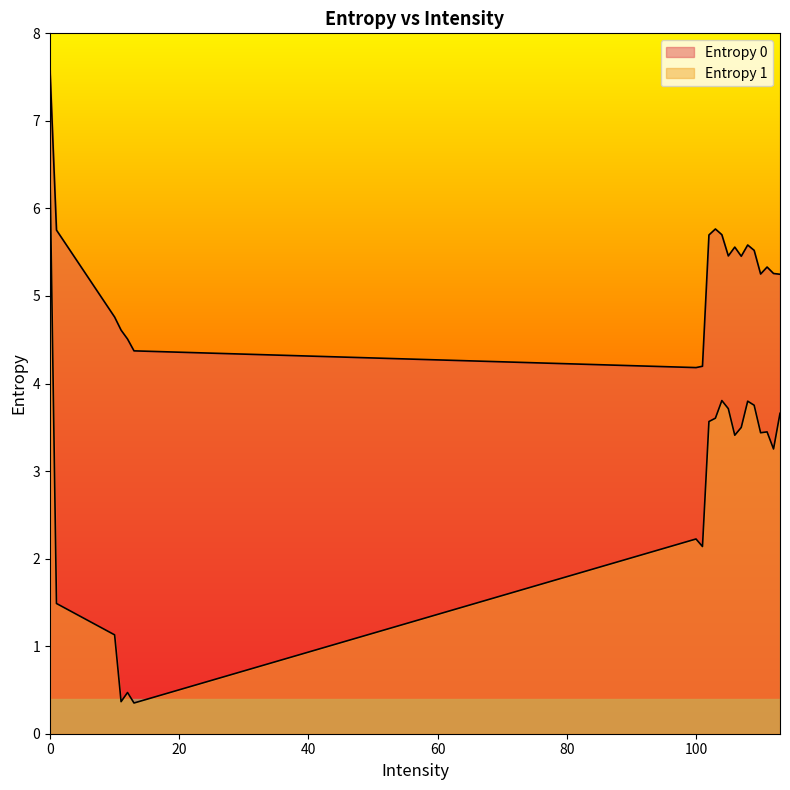

Which series has the largest range (max minus min)?

Entropy 1